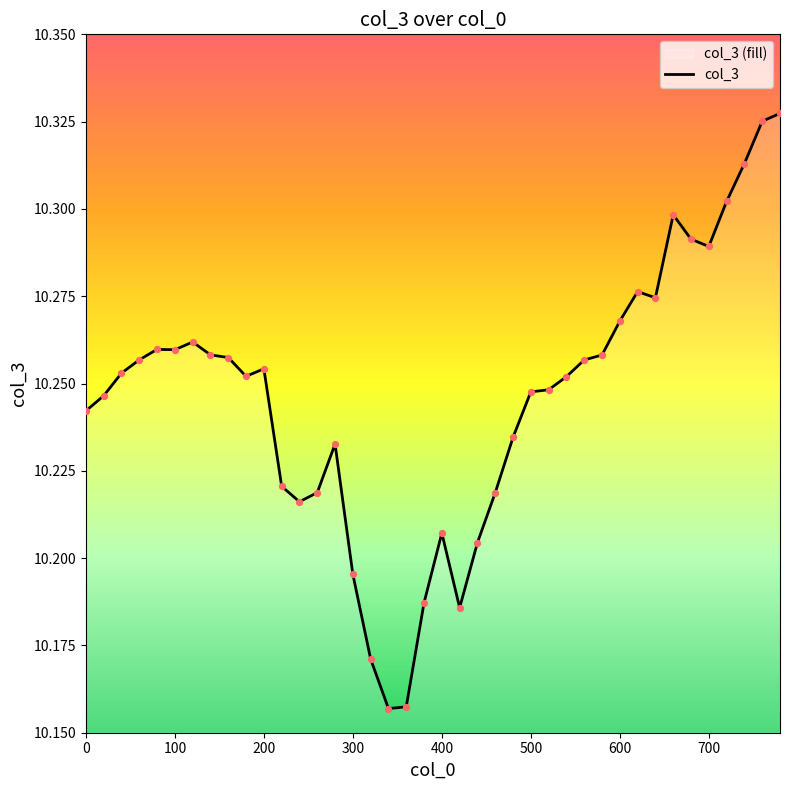

Approximately how many times larger is the value at 15 compared to 100?

1.0